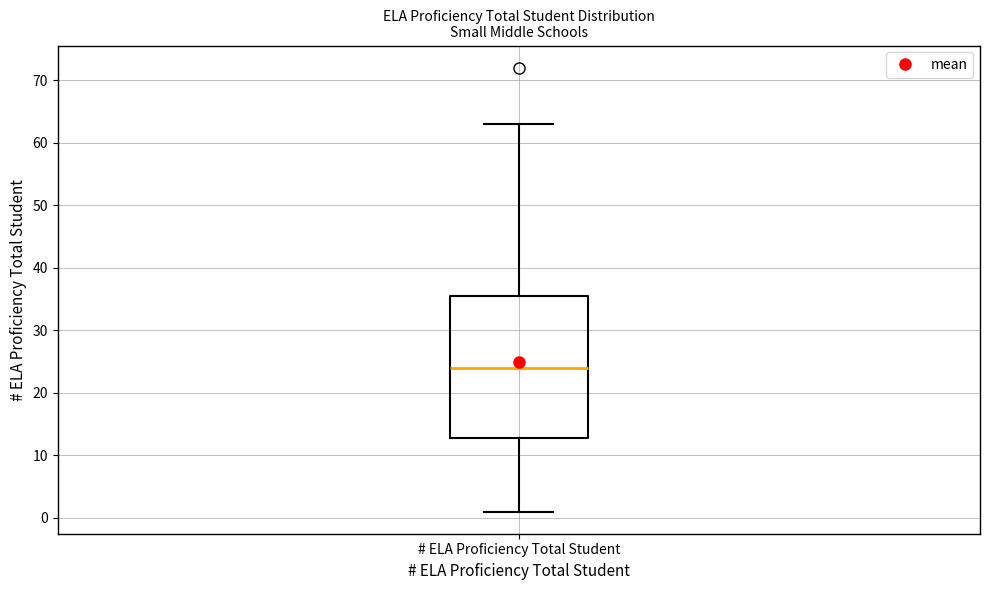

Where does the median line of the box for # ELA Proficiency Total Student sit on the y-axis? The values are not printed on the chart, so give them approximately, as read against the axis.

24